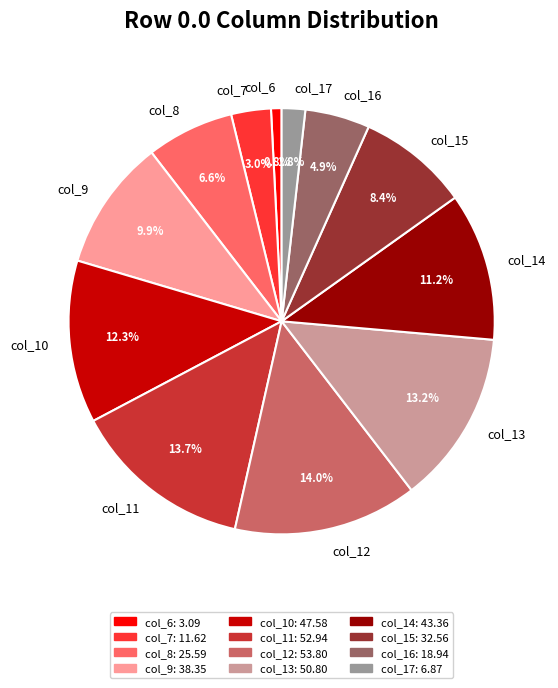

How many segments does this pie chart have?

12